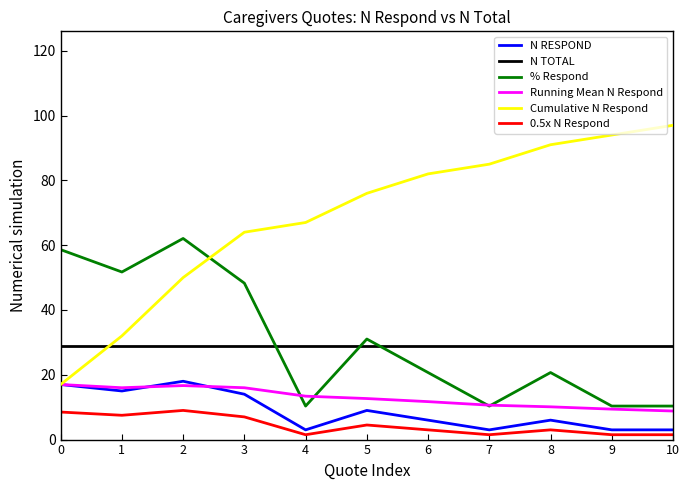

Does the chart have visible grid lines?

No